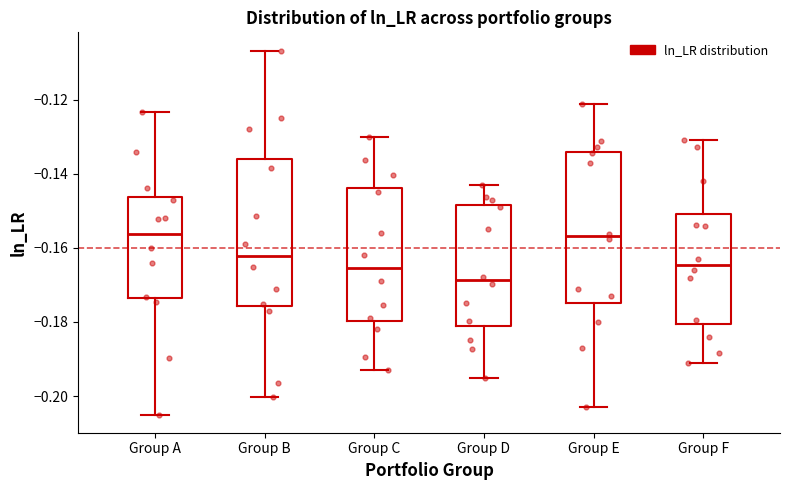

Where is the lower edge of the box for Group D on the y-axis? The values are not printed on the chart, so give them approximately, as read against the axis.

-0.182